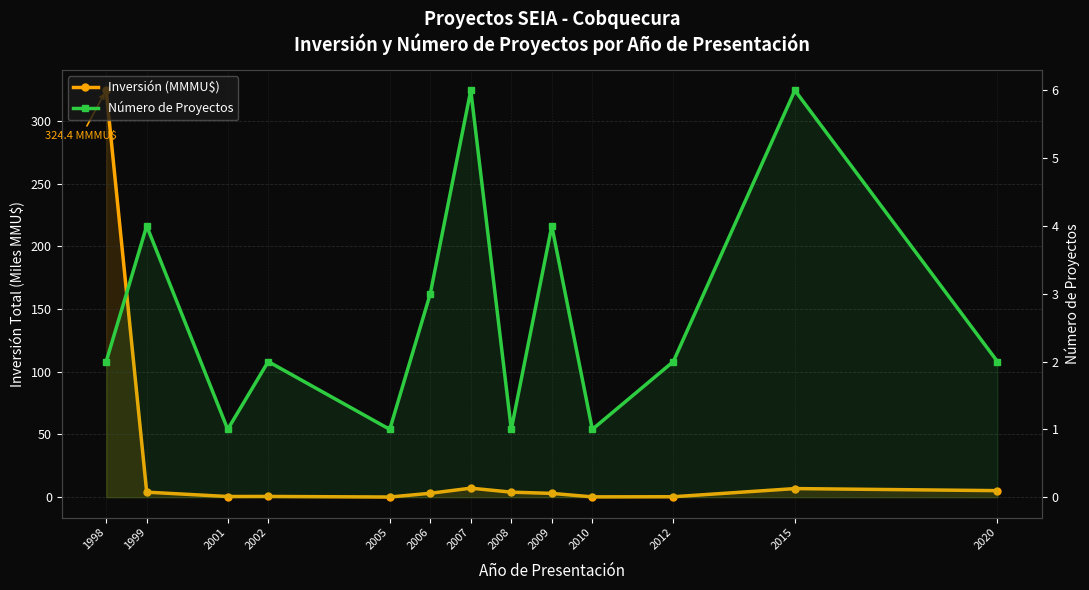

At which label is Inversión (MMMU$) closest to 162?

2007